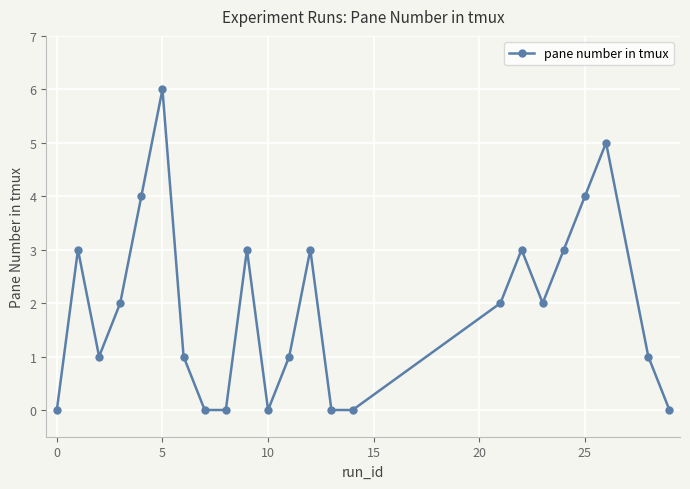

Reading left to right, list all the values displayed in this chart.

0	3	1	2	4	6	1	0	0	3	0	1	3	0	0	2	3	2	3	4	5	1	0